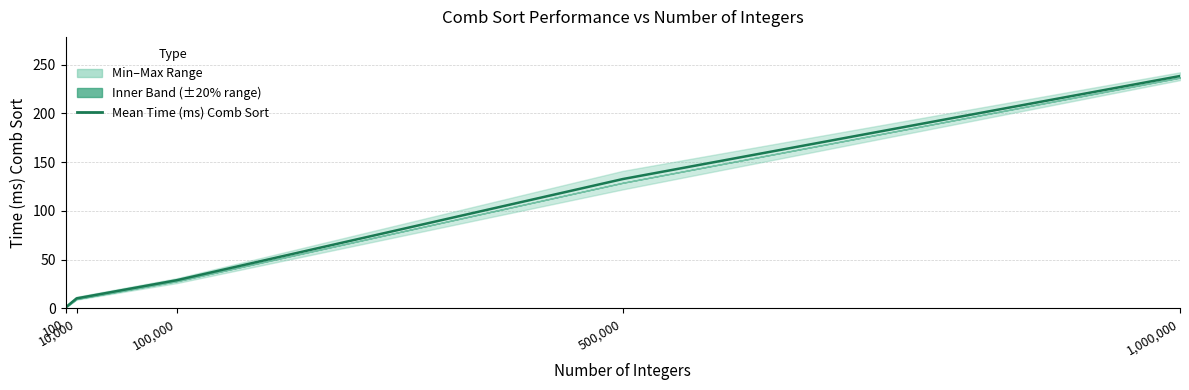

What is the label of the 1st point from the left?

100